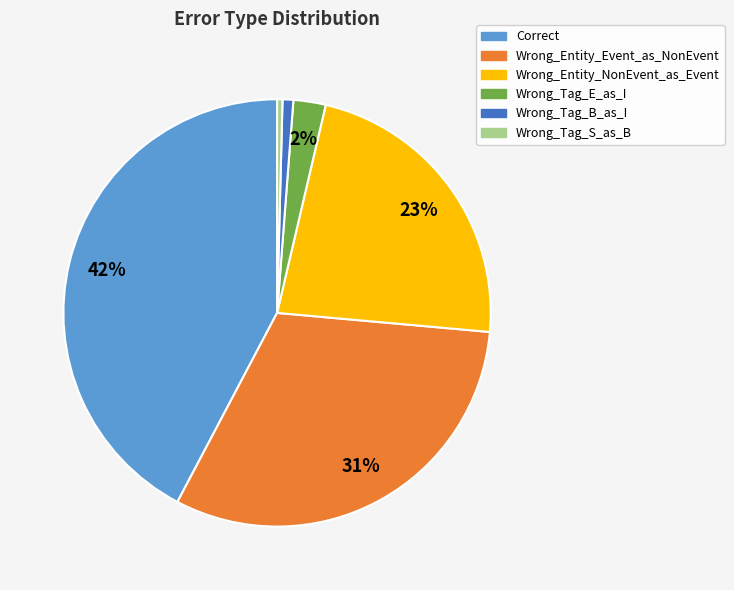

How many segments does this pie chart have?

6